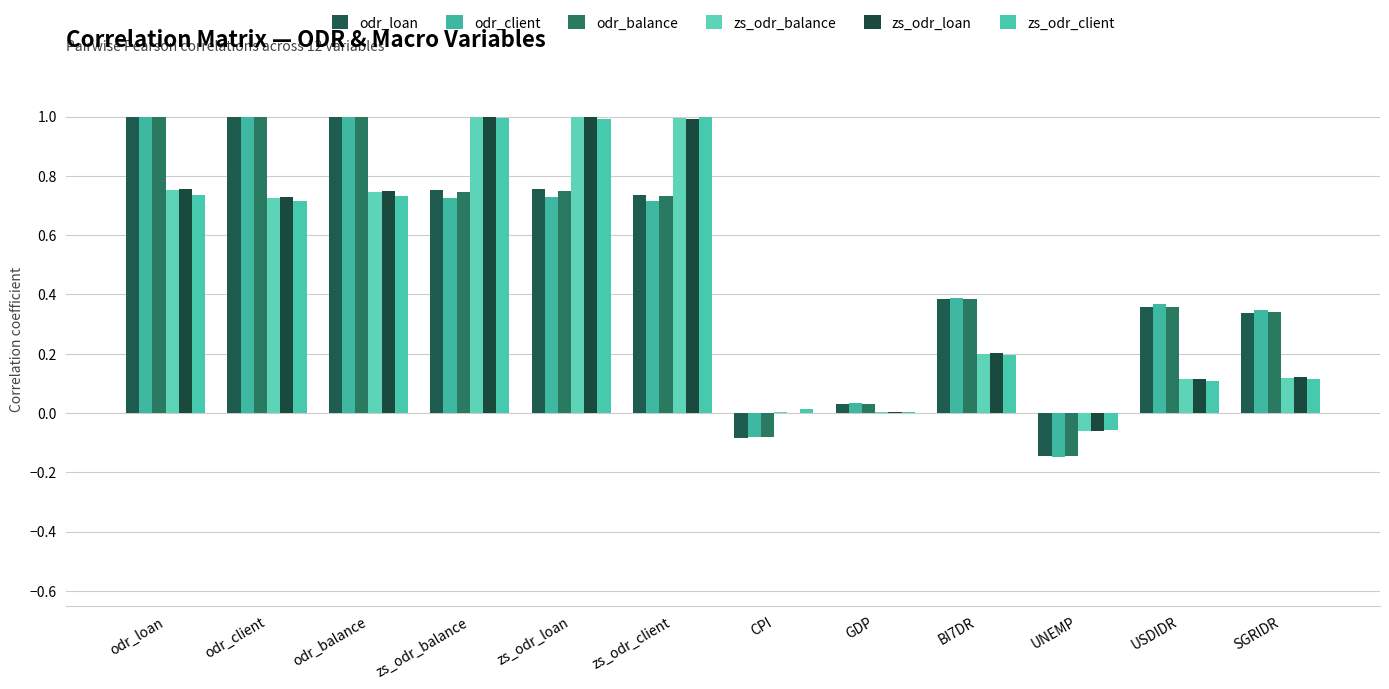

How many values in the odr_client series exceed 0?

10